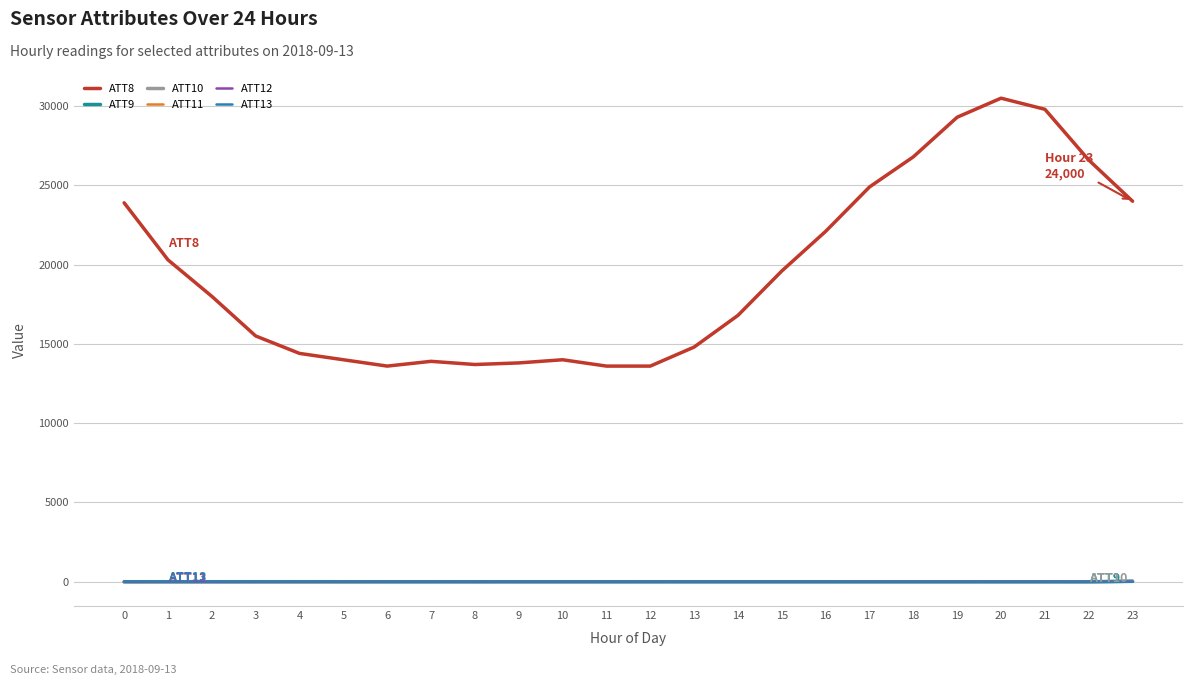

Which series has the largest total across all categories?

ATT8